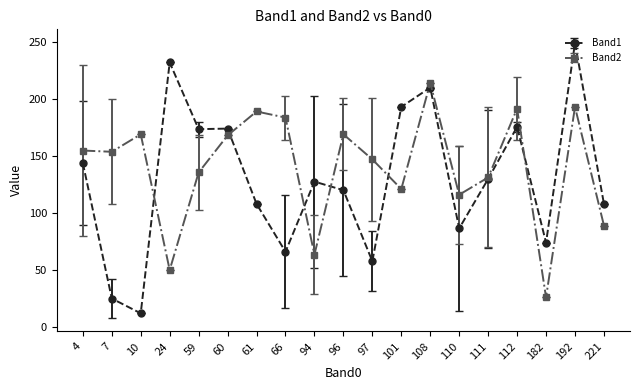

What is the sum of the Band2 values at 66 and 111?

314.8